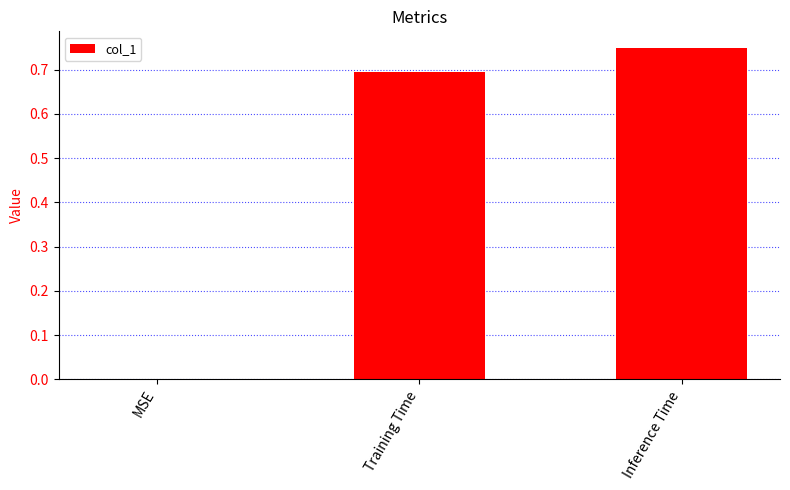

What is the change in value from MSE to Inference Time?

+0.7